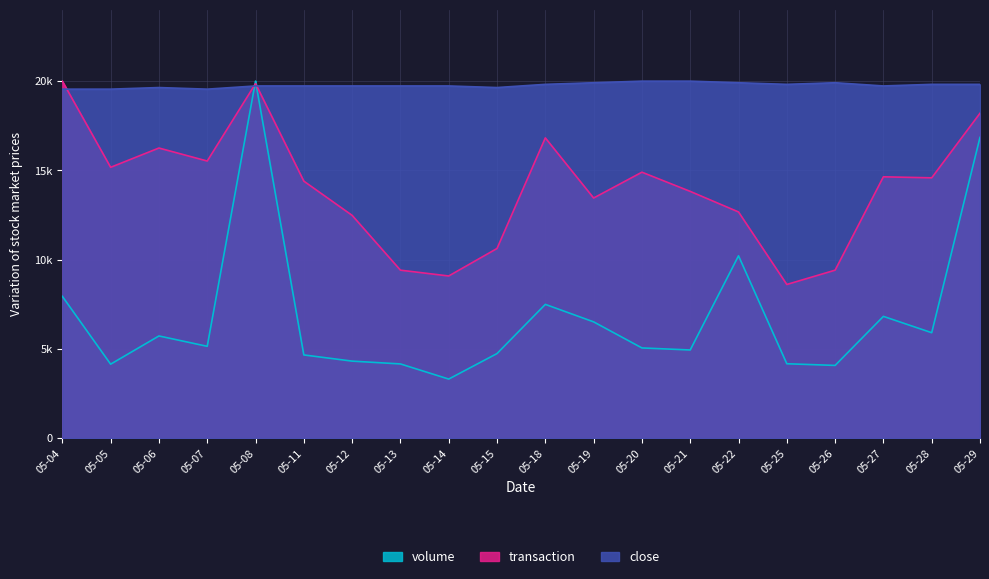

How many data points does each series have?

20